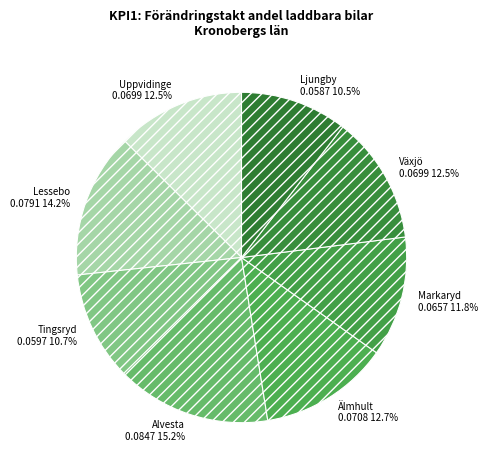

Which has a higher value, Tingsryd or Växjö?

Växjö